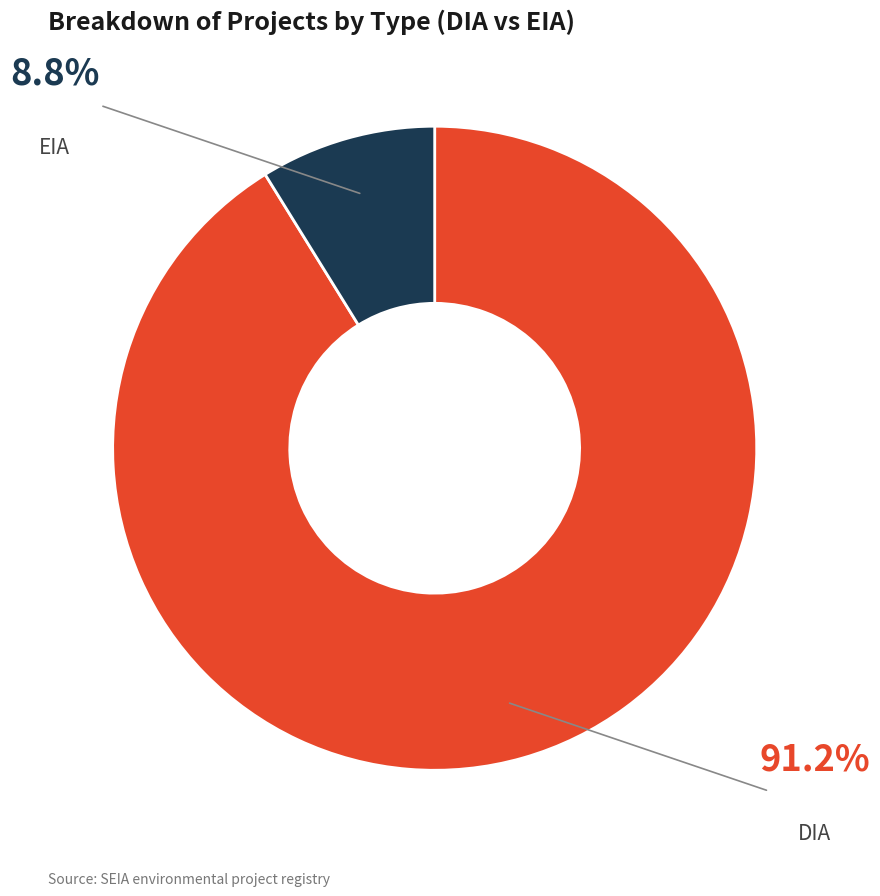

Is it true that EIA is 9% of the pie?

True